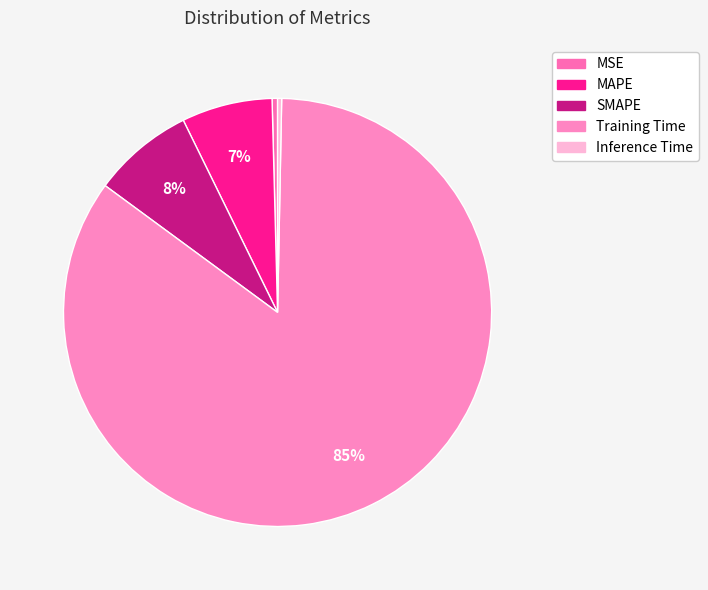

What percentage is the SMAPE slice, to the nearest percent?

8%